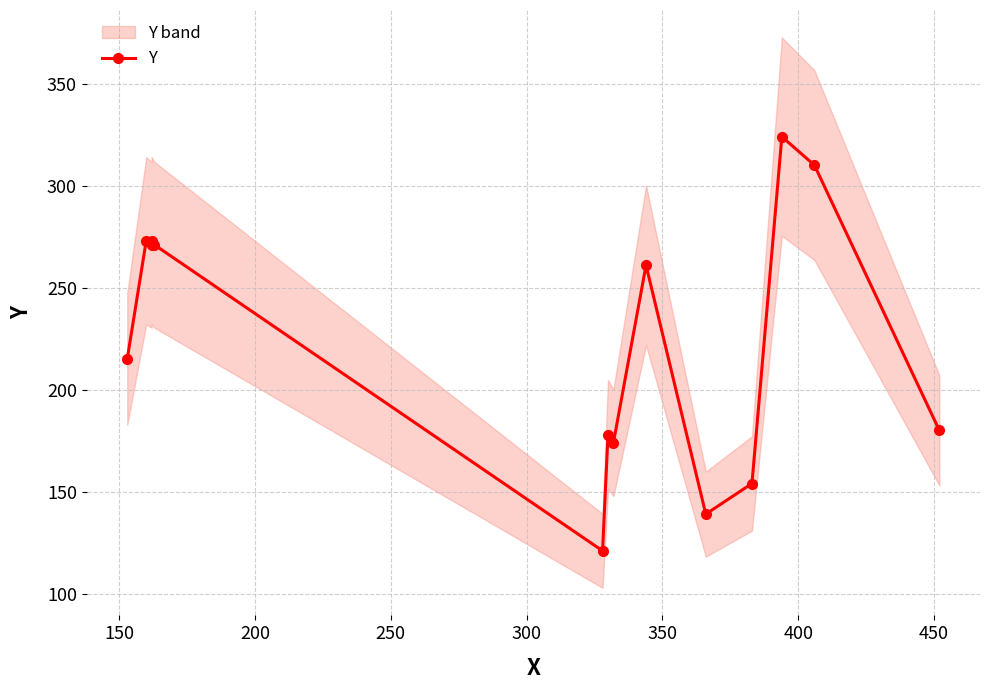

Is this an area chart (filled region under the line)?

No